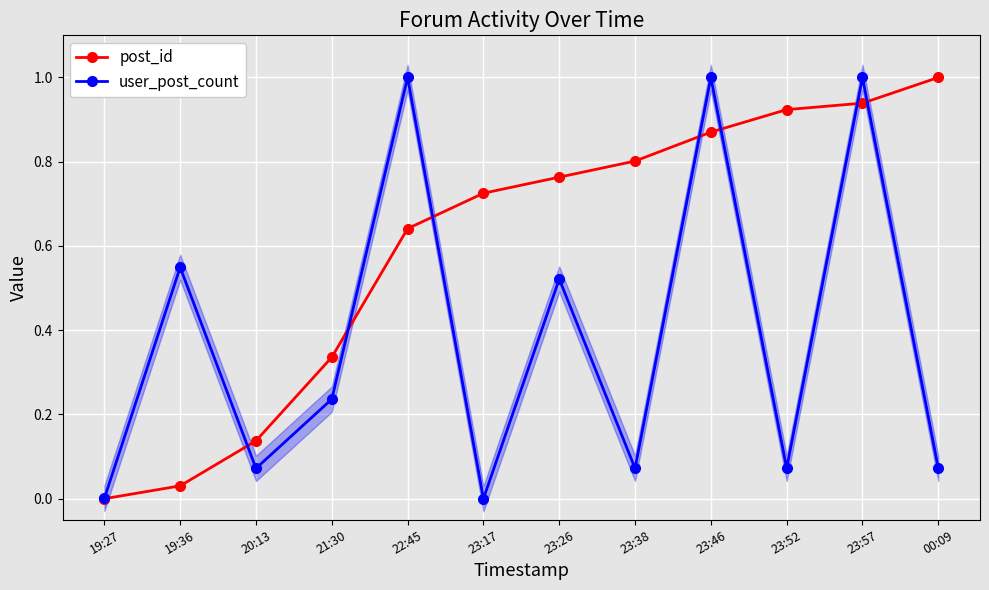

At how many categories does at least one series exceed 0?

12